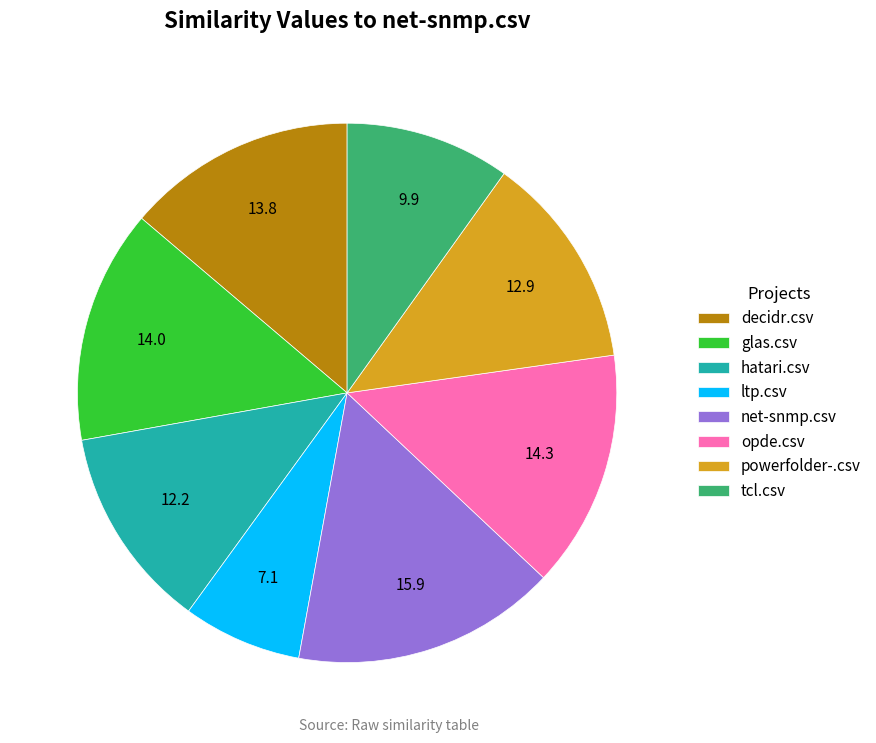

Is it true that glas.csv is 21% of the pie?

False